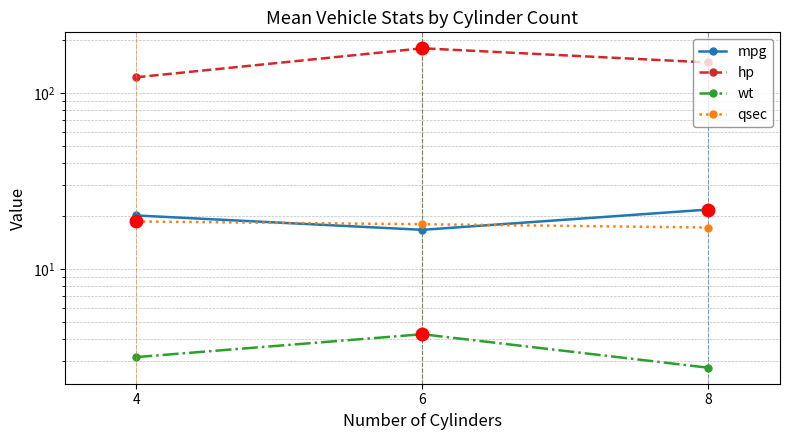

Rank the series by their maximum value, from lowest to highest.

wt, qsec, mpg, hp